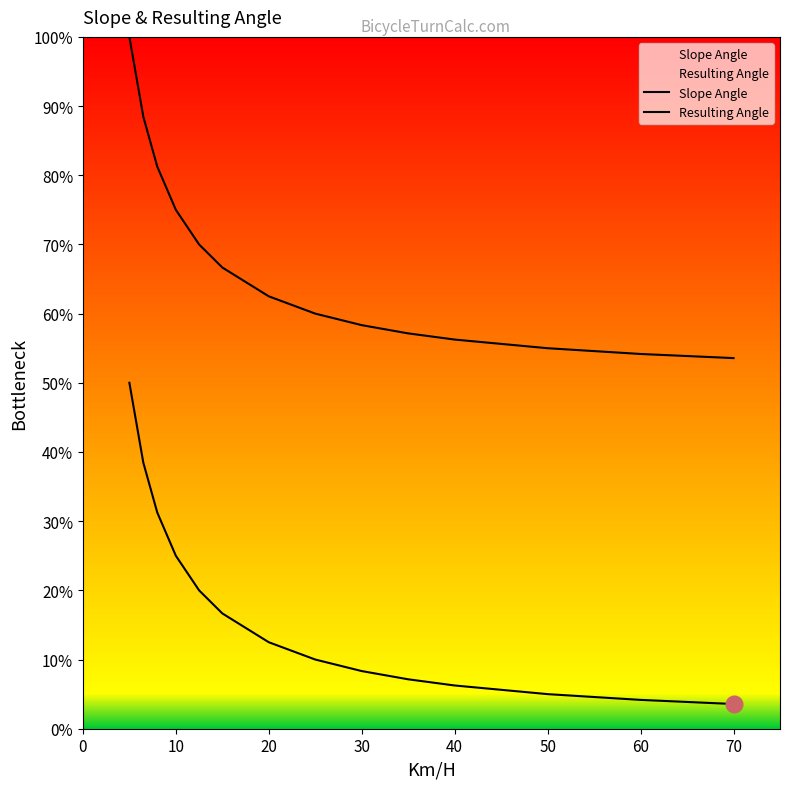

True or false: Slope Angle and Resulting Angle cross at least once.

False